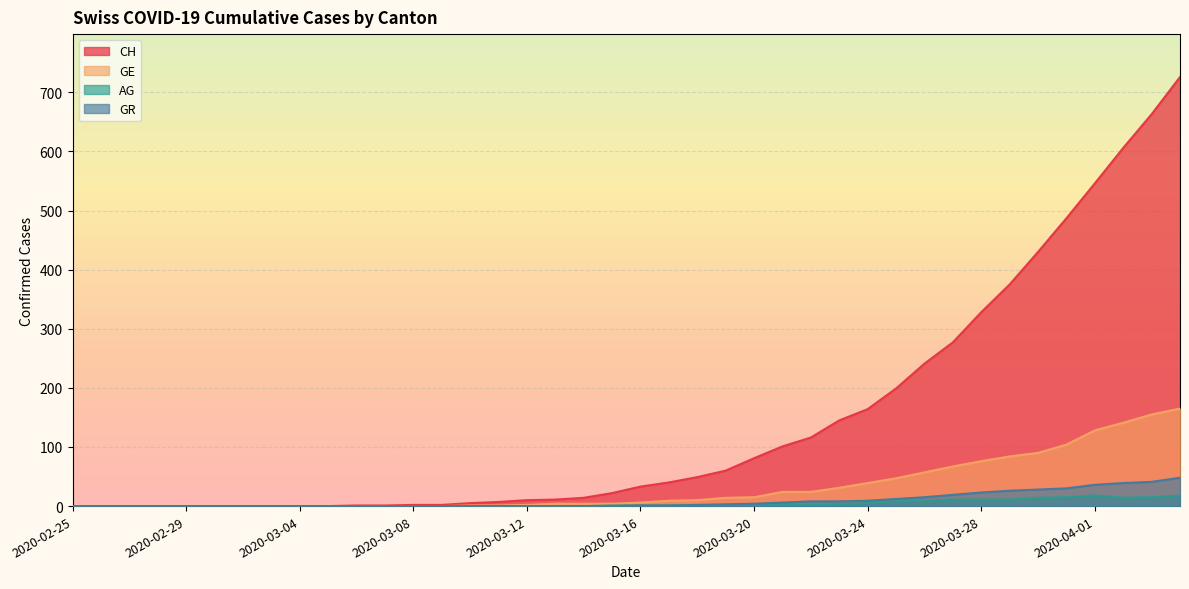

Which has a higher value, 2020-03-29 or 2020-02-29?

2020-03-29